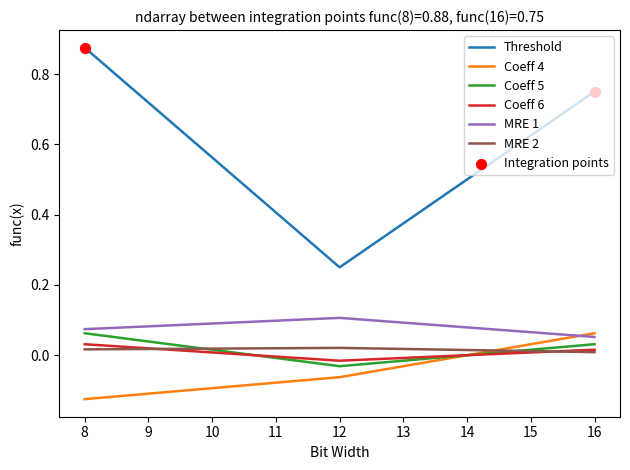

Is the value of Coeff 4 at 12 greater than the value of Coeff 5 at 12?

No